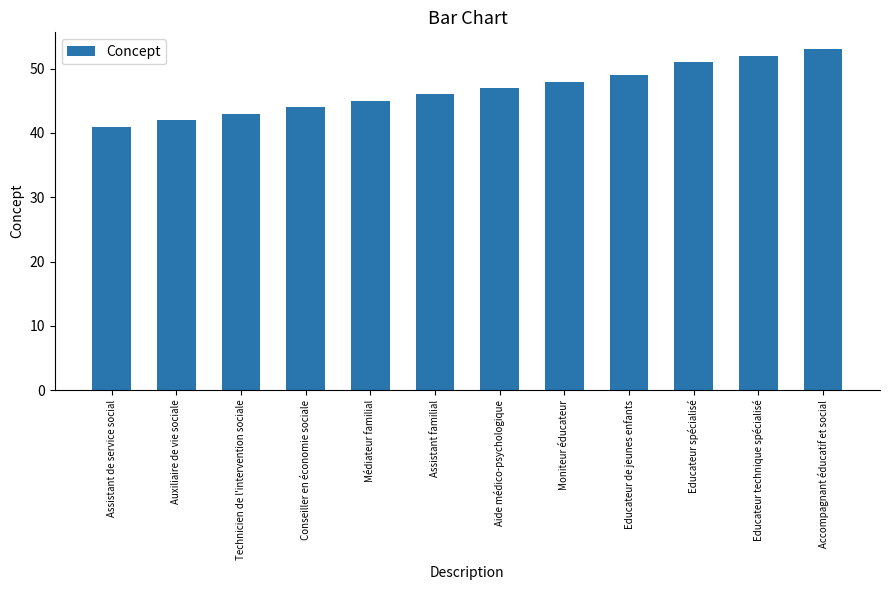

What is the label of the 4th bar from the right?

Educateur de jeunes enfants